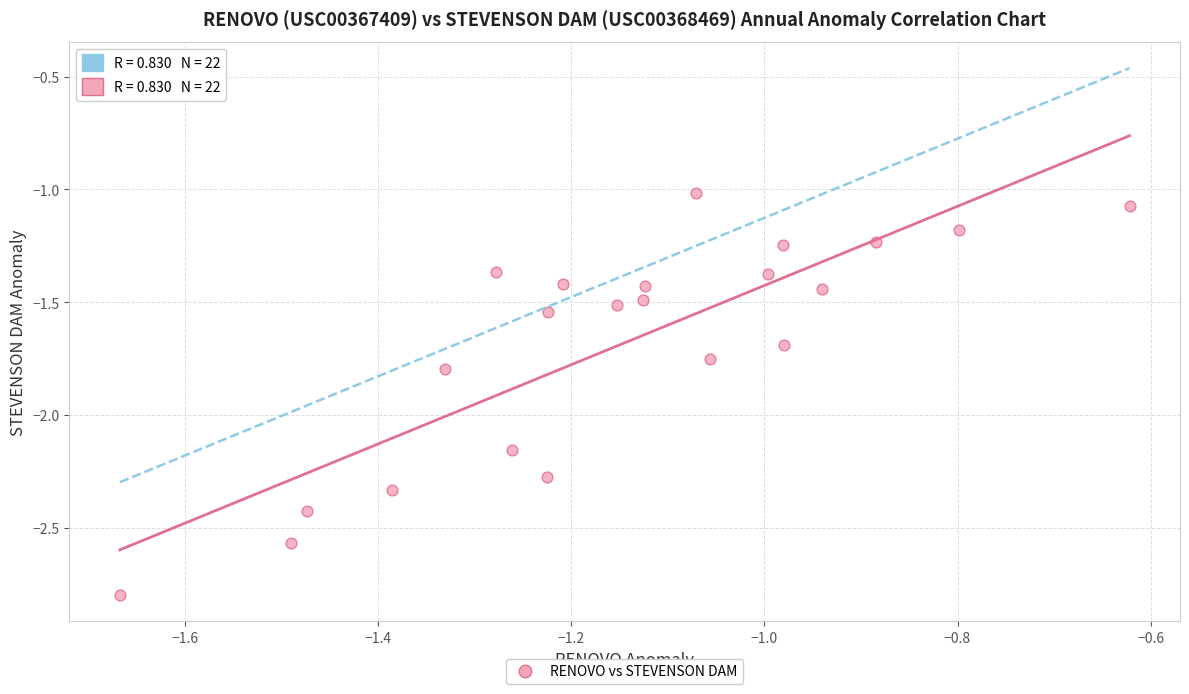

What is the range of Y values (max minus min)?

1.8